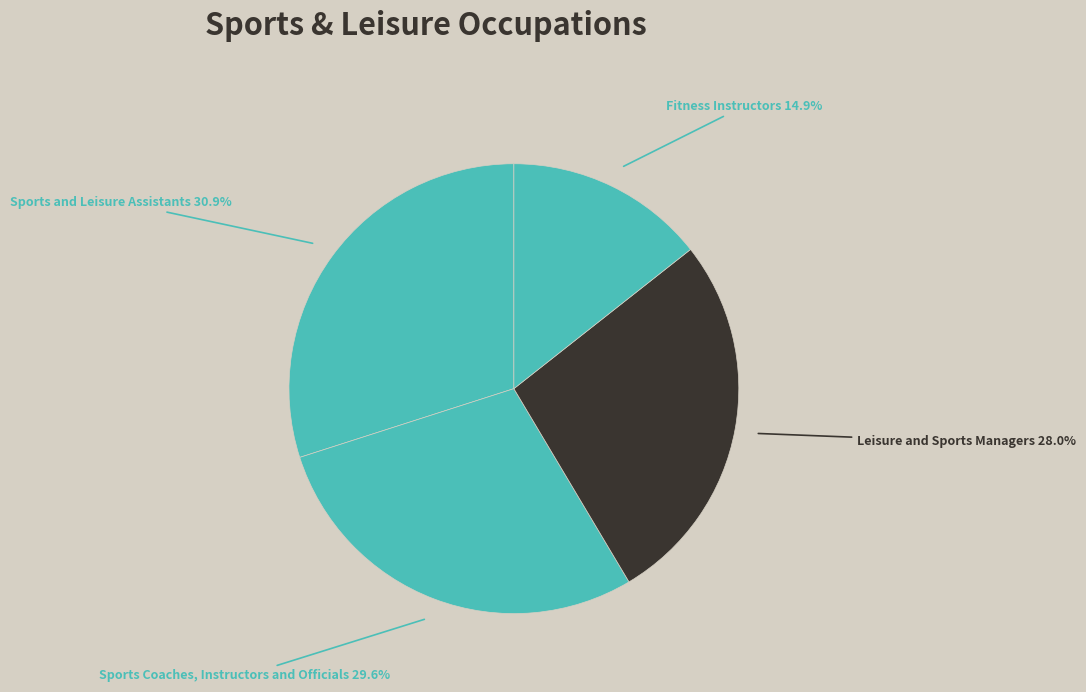

Which slice is the largest?

Sports and Leisure Assistants